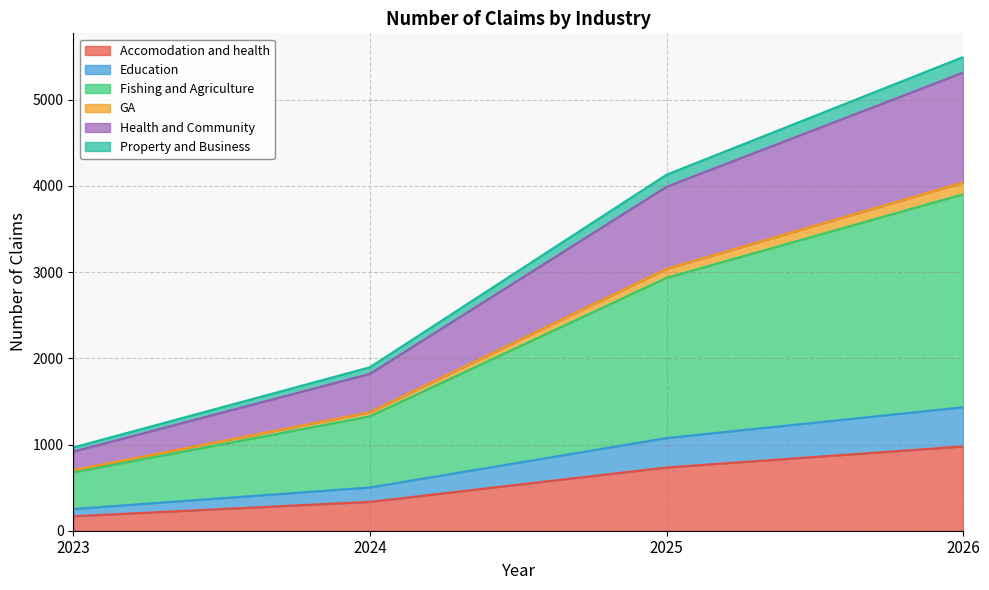

At which label does Accomodation and health reach its peak?

2026